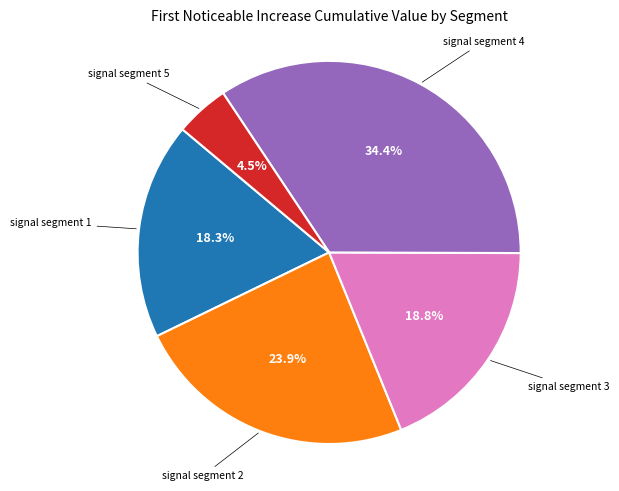

Is there any slice that represents more than half of the pie?

No